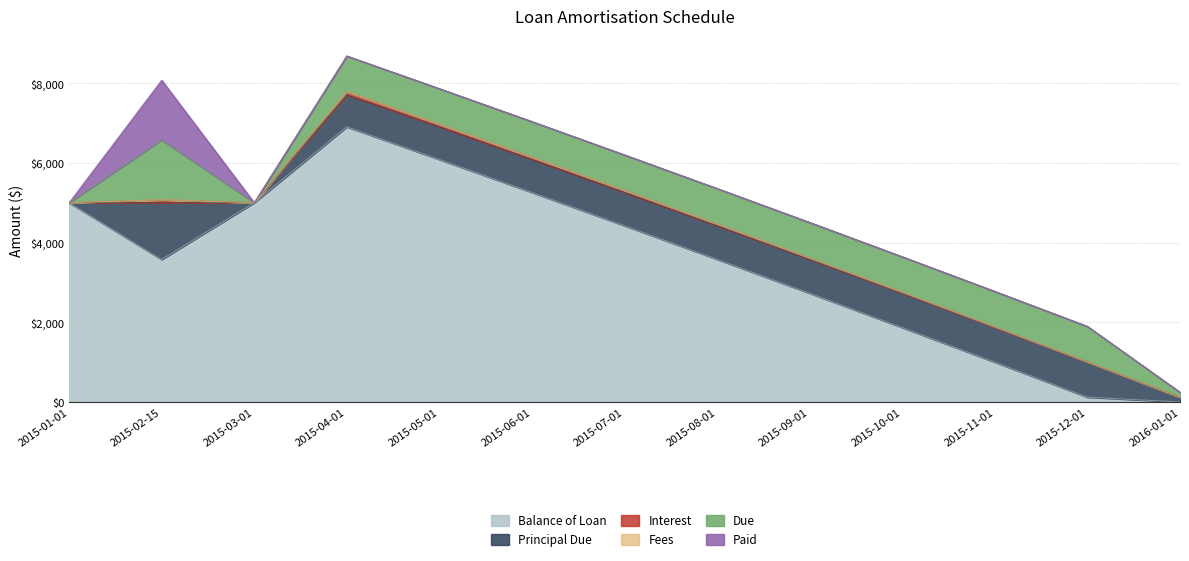

What is the difference between the maximum and minimum values in the Paid series?

1500.0